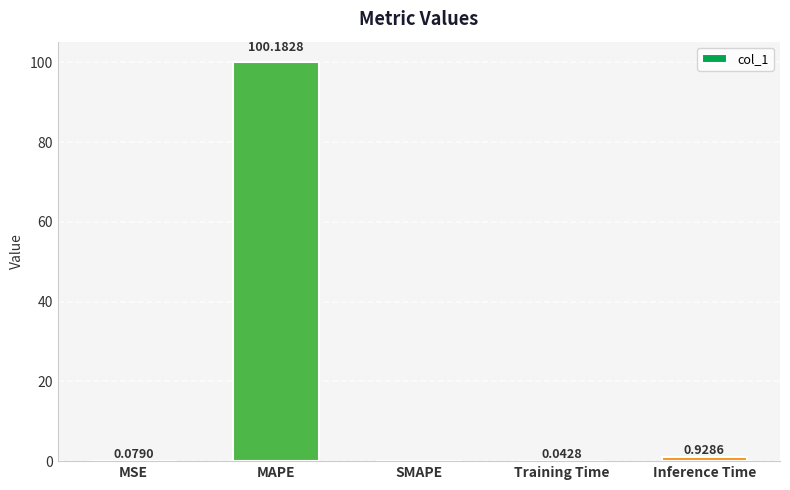

Where is the data nearest to the value 50?

Inference Time